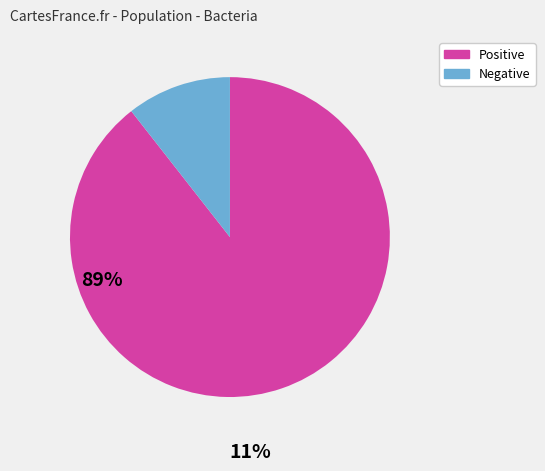

Is there a majority slice in this chart?

Yes